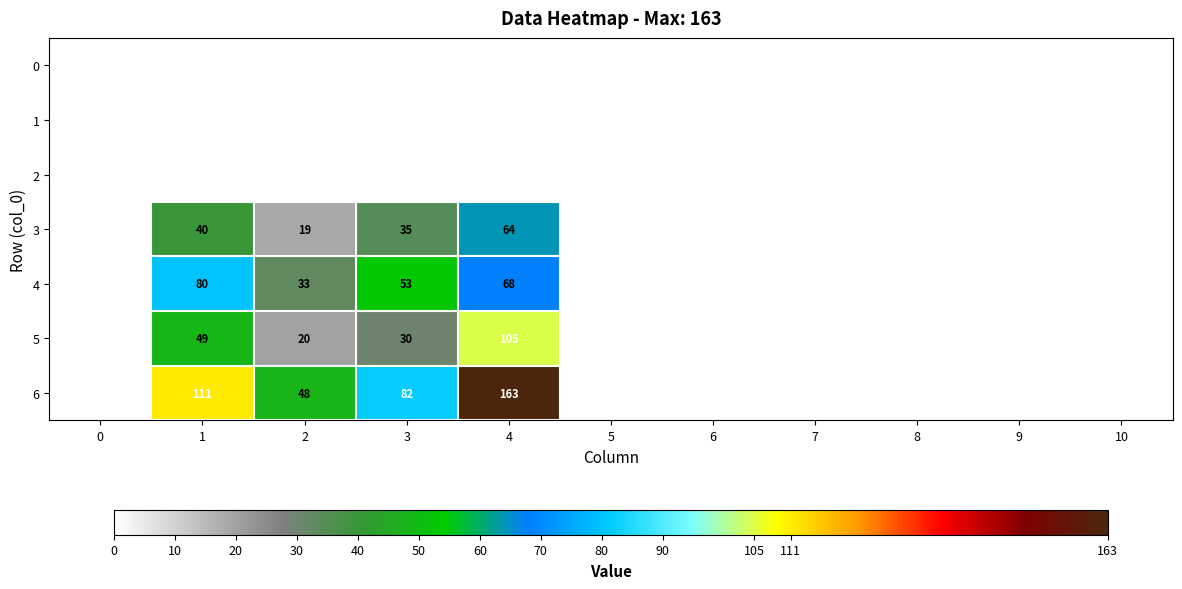

At how many categories does at least one series exceed 65?

3